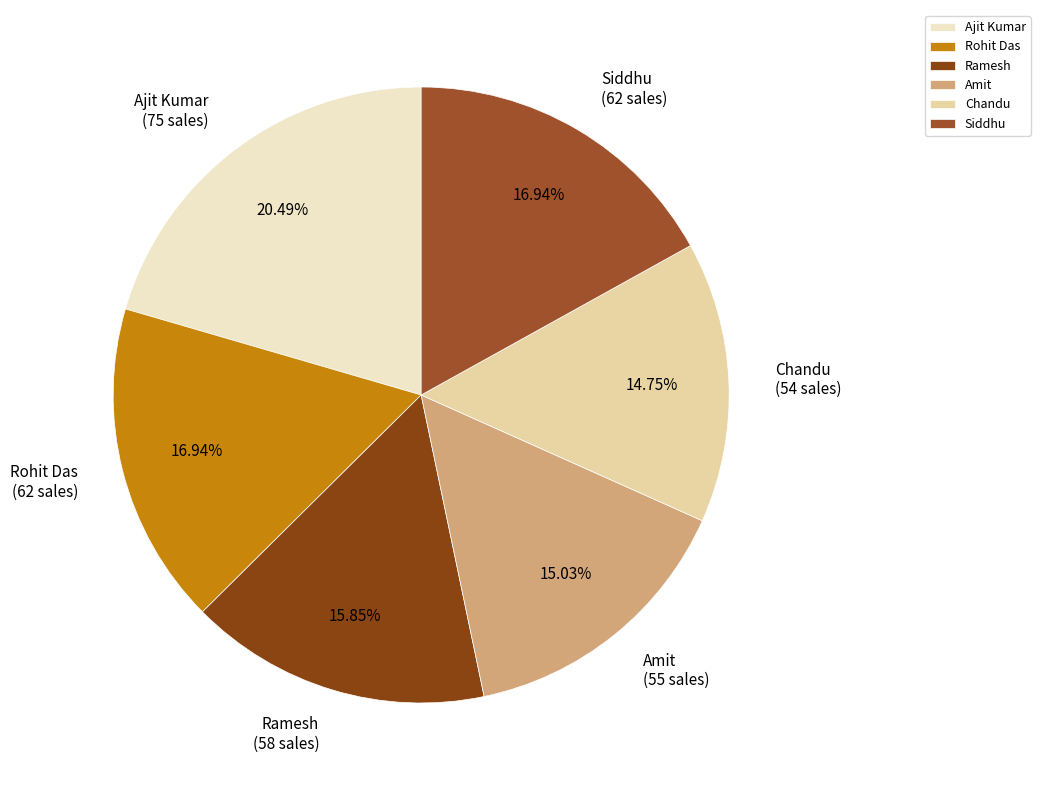

The Rohit Das slice represents 7% of the pie. True or false?

False